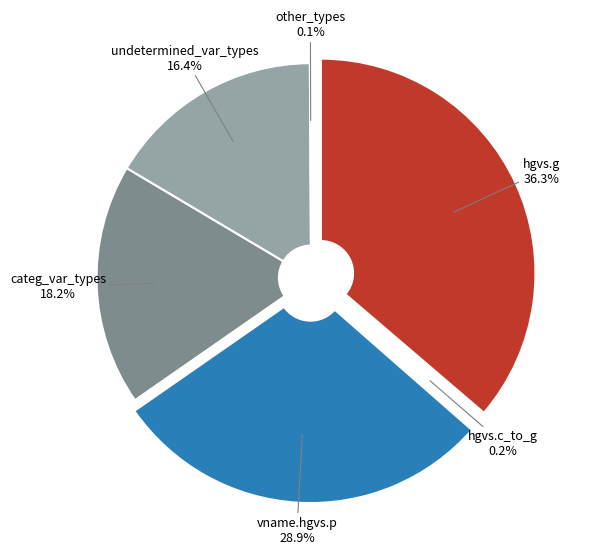

Is there any slice that represents more than half of the pie?

No